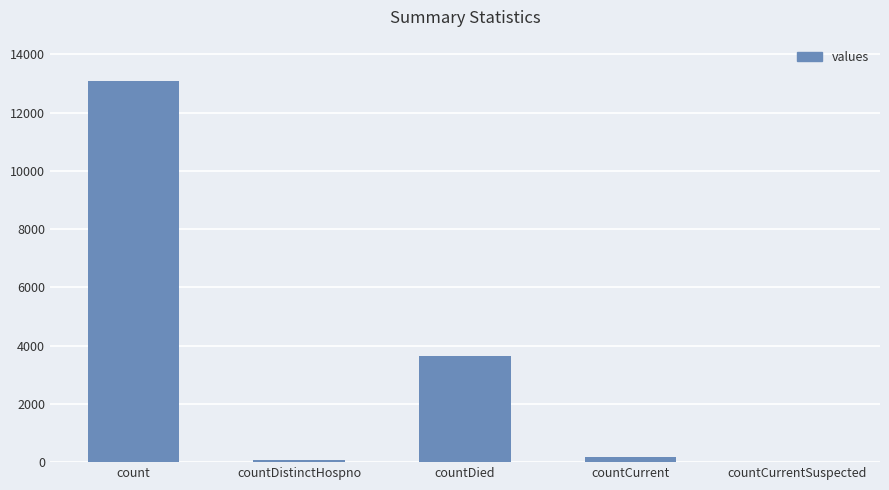

Reading left to right, extract all data points from this chart.

13089	67	3638	176	0